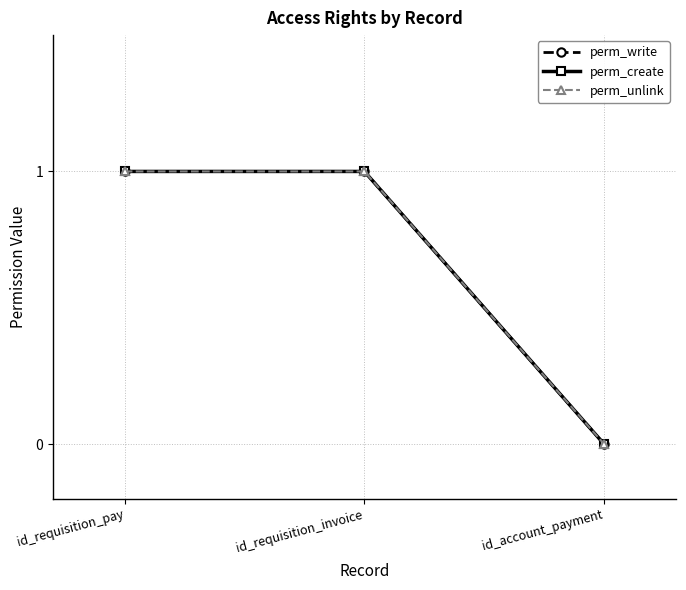

What value does the perm_write series have at id_requisition_invoice?

1